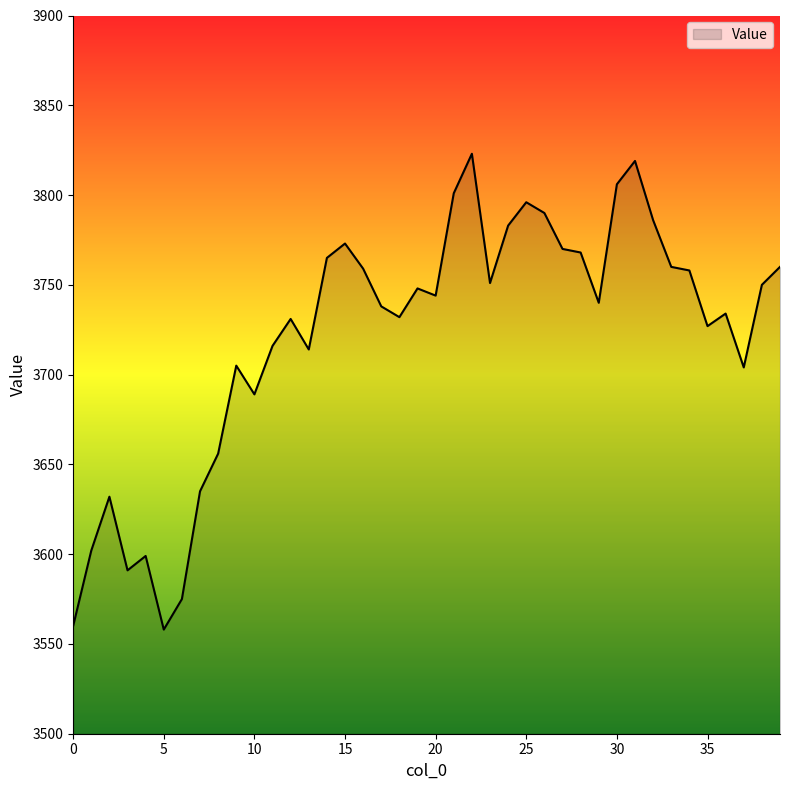

What is the greatest value displayed?

3823